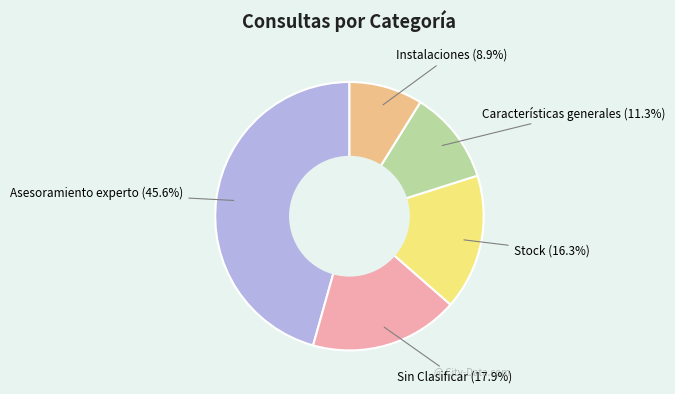

How many slices are in this pie chart?

5